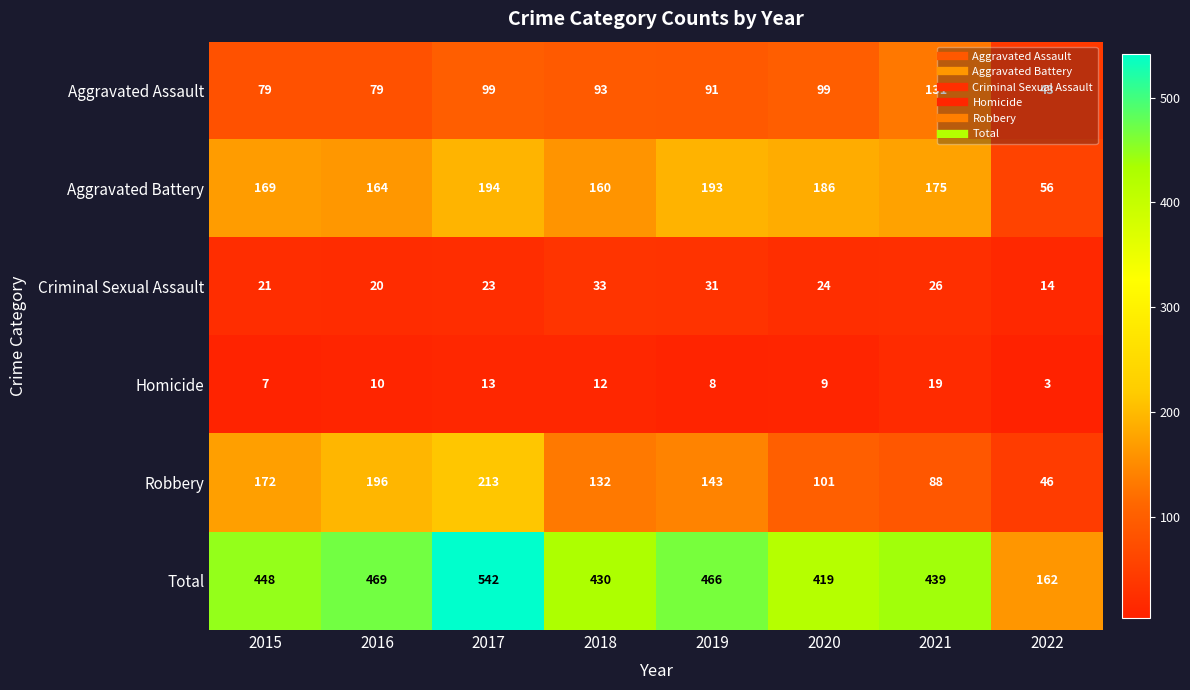

How many data points does each series have?

8